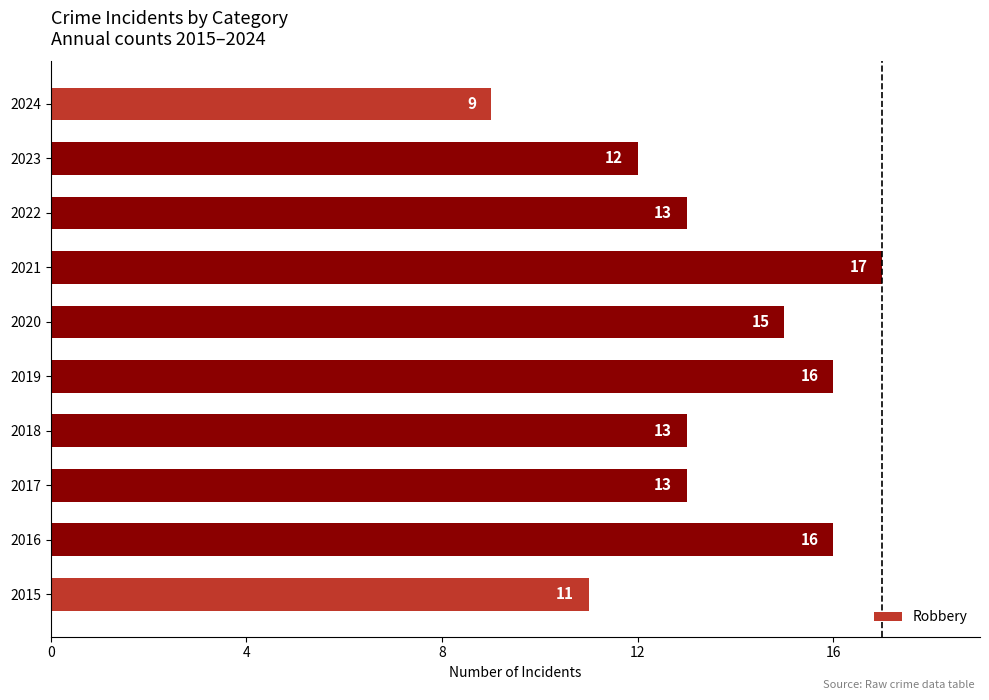

Approximately how many times larger is the value at 2020 compared to 2015?

1.4